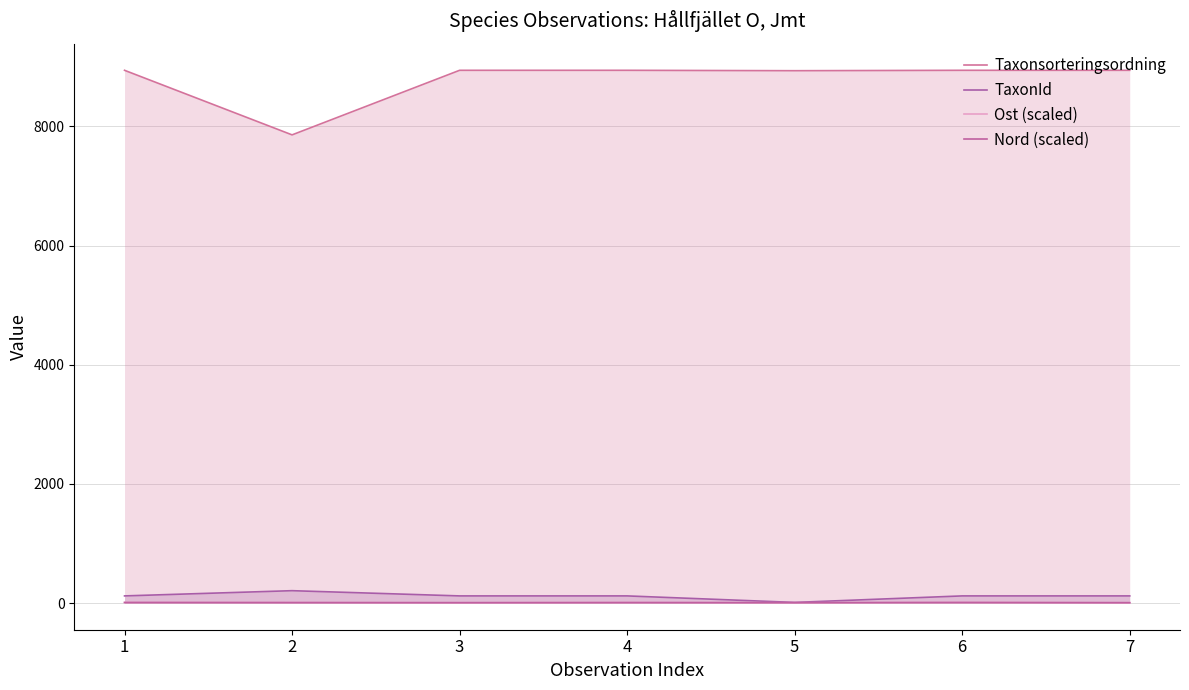

Rank the series at 5 from lowest to highest value.

Ost (scaled), Nord (scaled), TaxonId, Taxonsorteringsordning